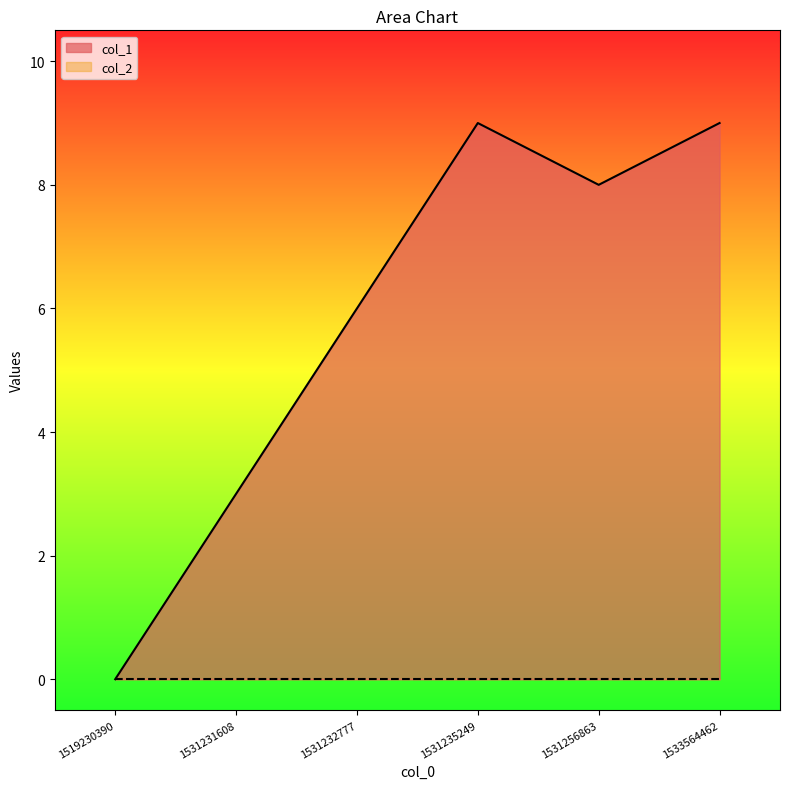

What is the maximum value shown in the chart?

9